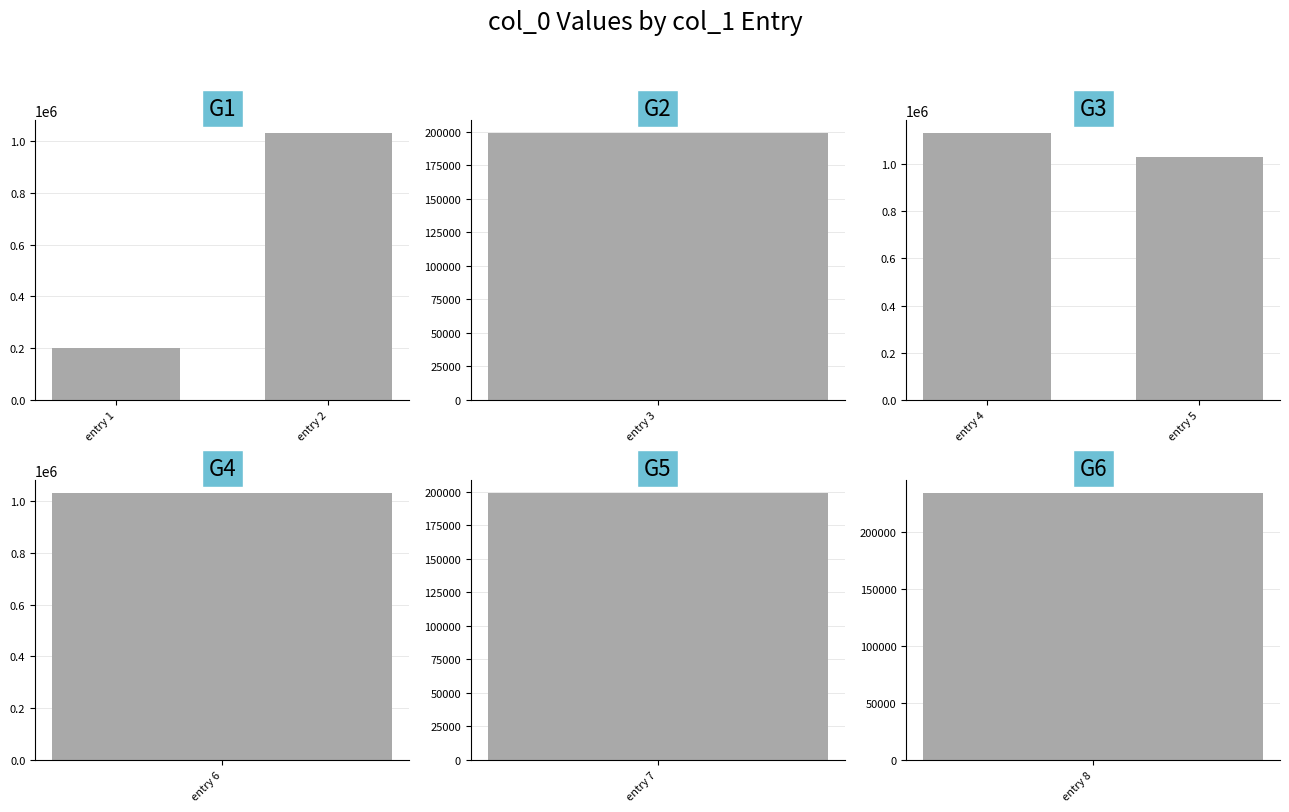

At which label is col_0 group 1 closest to 614328?

entry 1